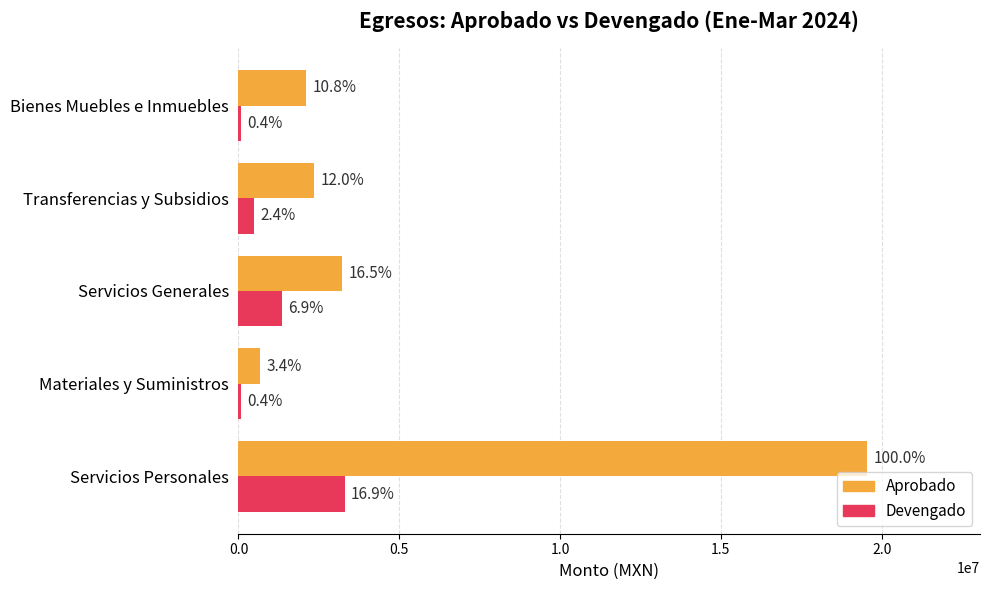

What is the average value of the Devengado series?

1056476.1